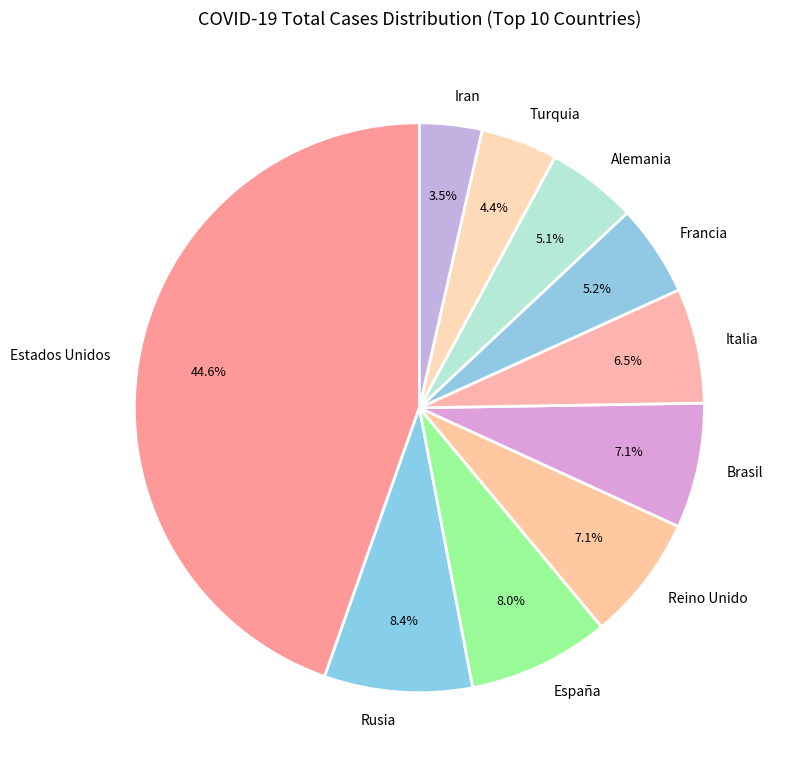

Which slice is the largest?

Estados Unidos